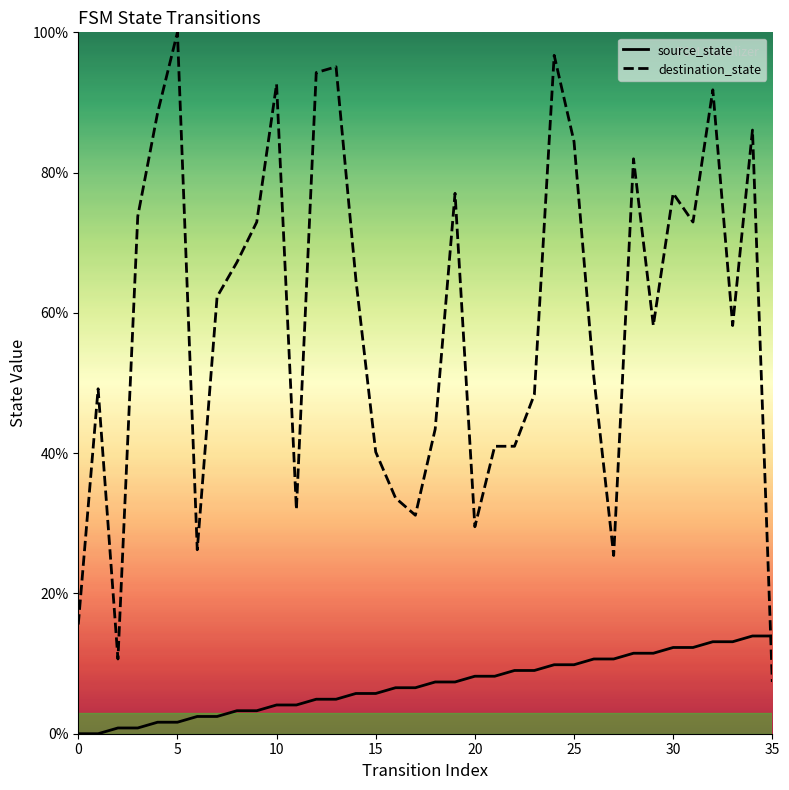

Where does the source_state series first go above 7?

18